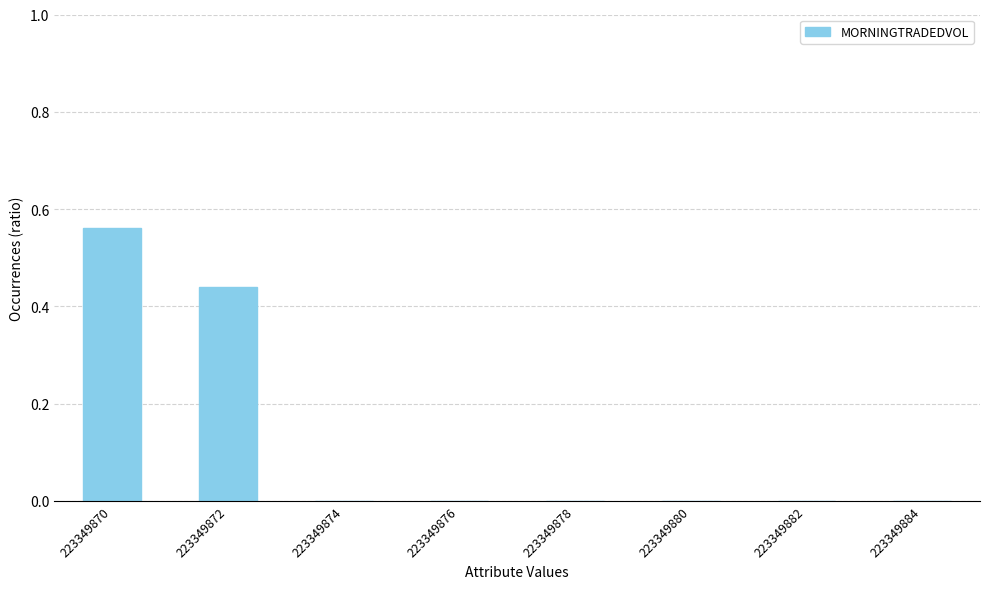

The value at 223349874 is 0.3. True or false?

False